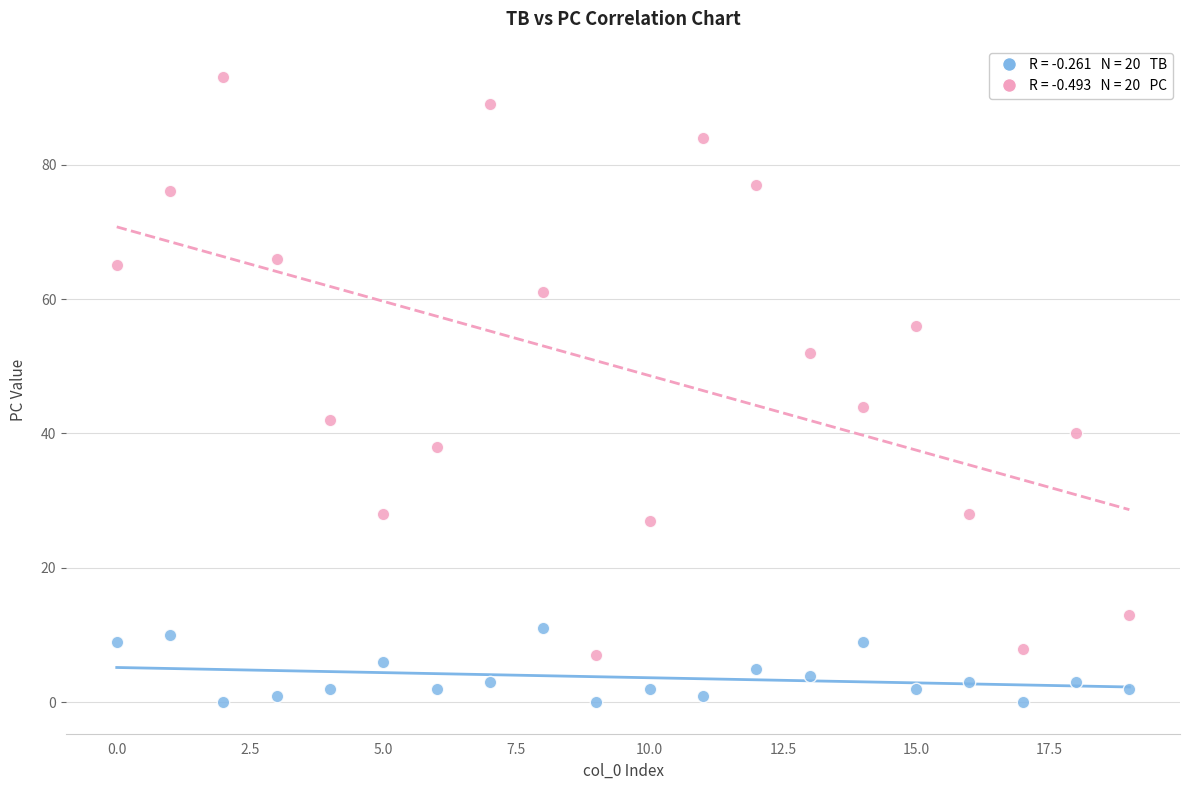

Across all series, what Y value is closest to 46?

44